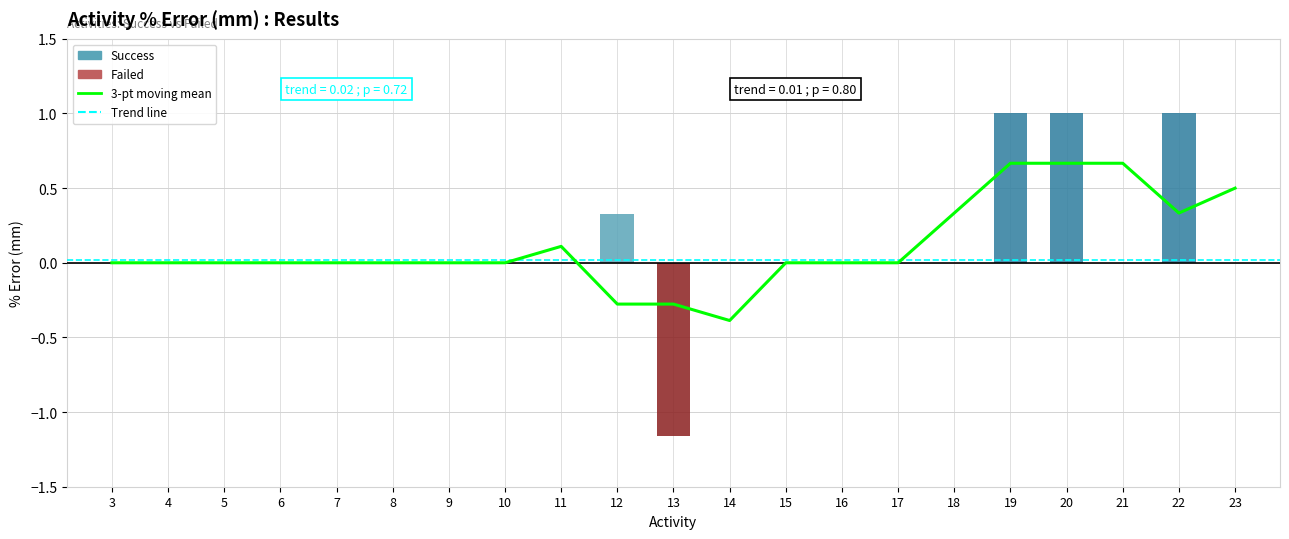

Does the chart contain stacked bars?

No